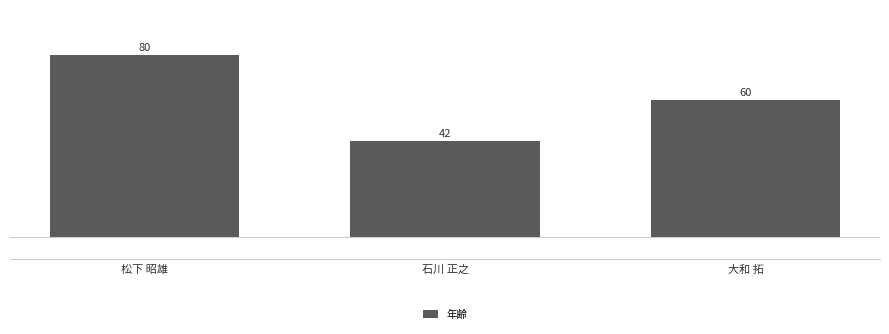

What is the change in value from 松下 昭雄 to 大和 拓?

-20